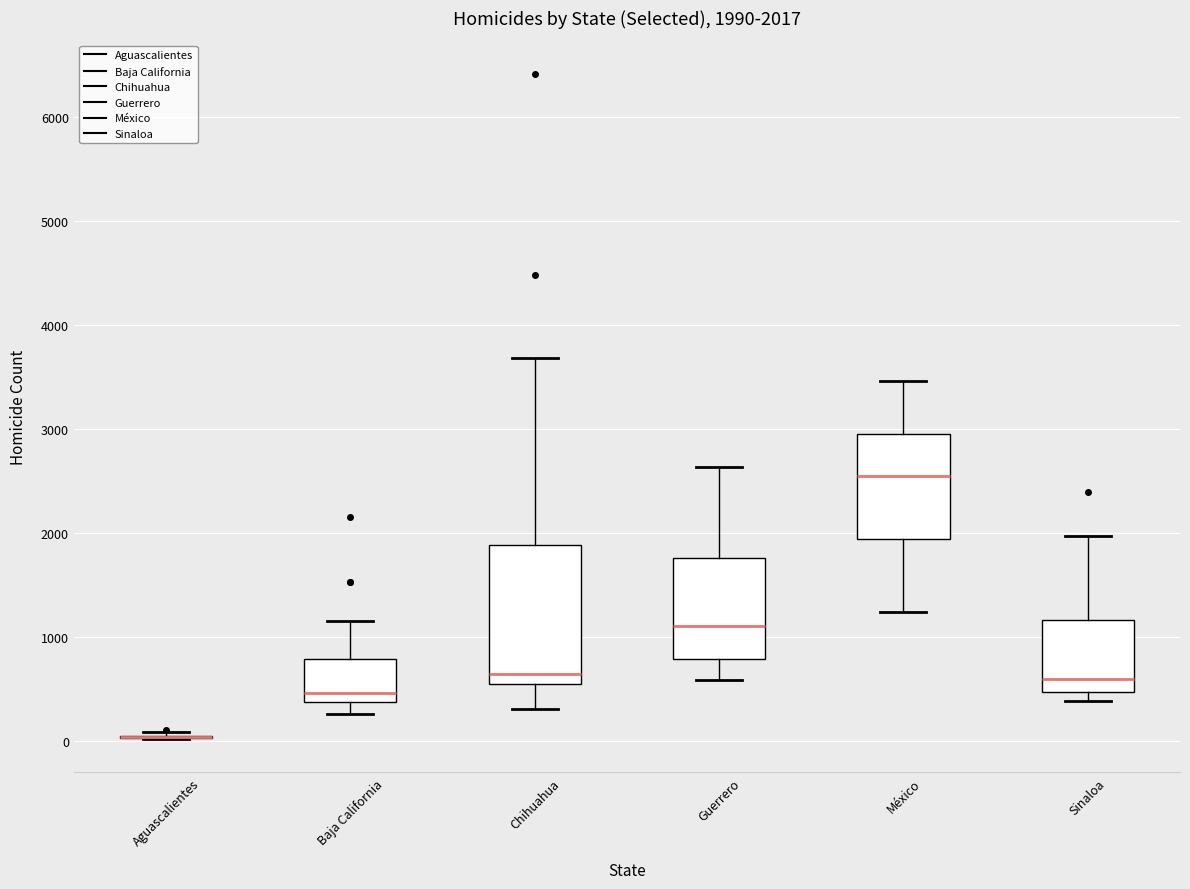

Which box is the tallest, from its lower edge to its upper edge?

Chihuahua